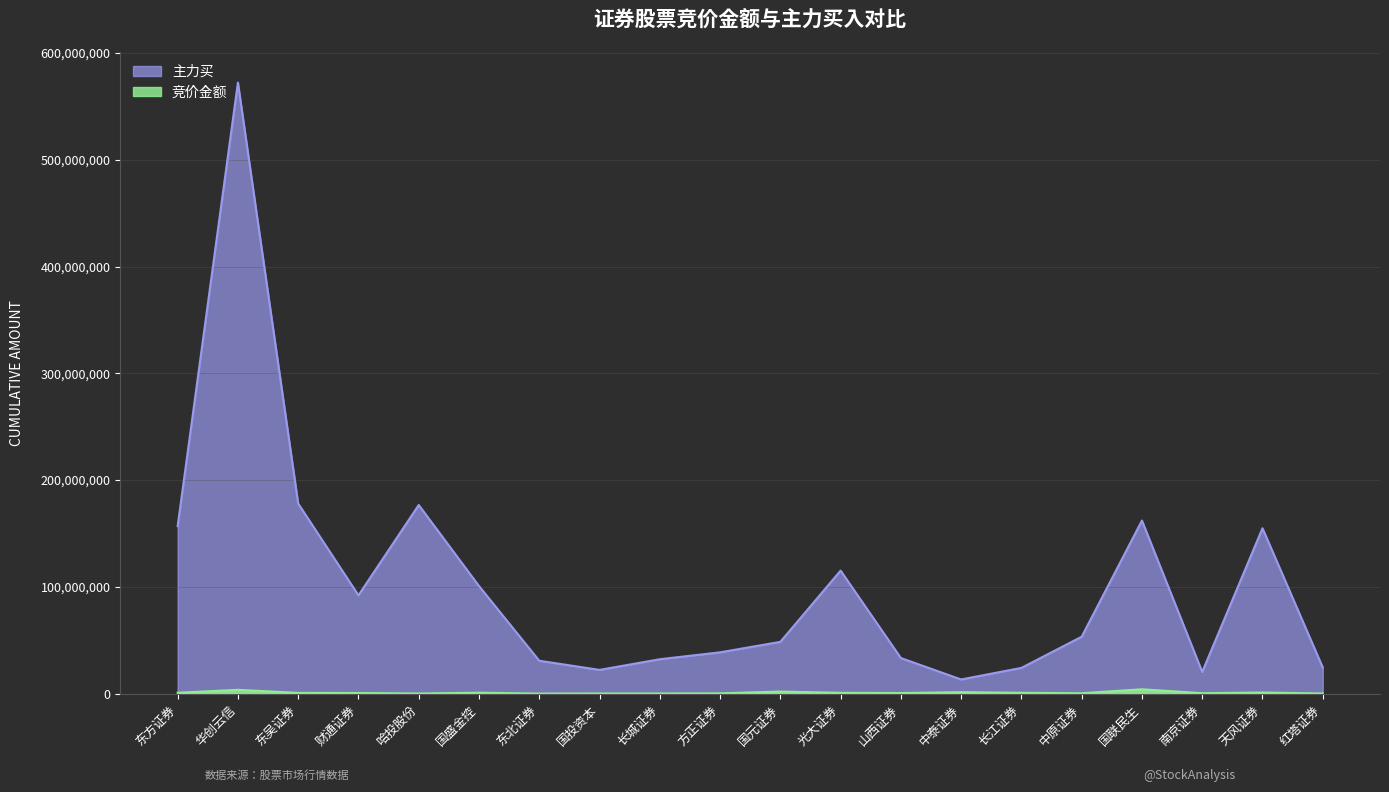

At which category does the chart reach its peak across all series?

华创云信